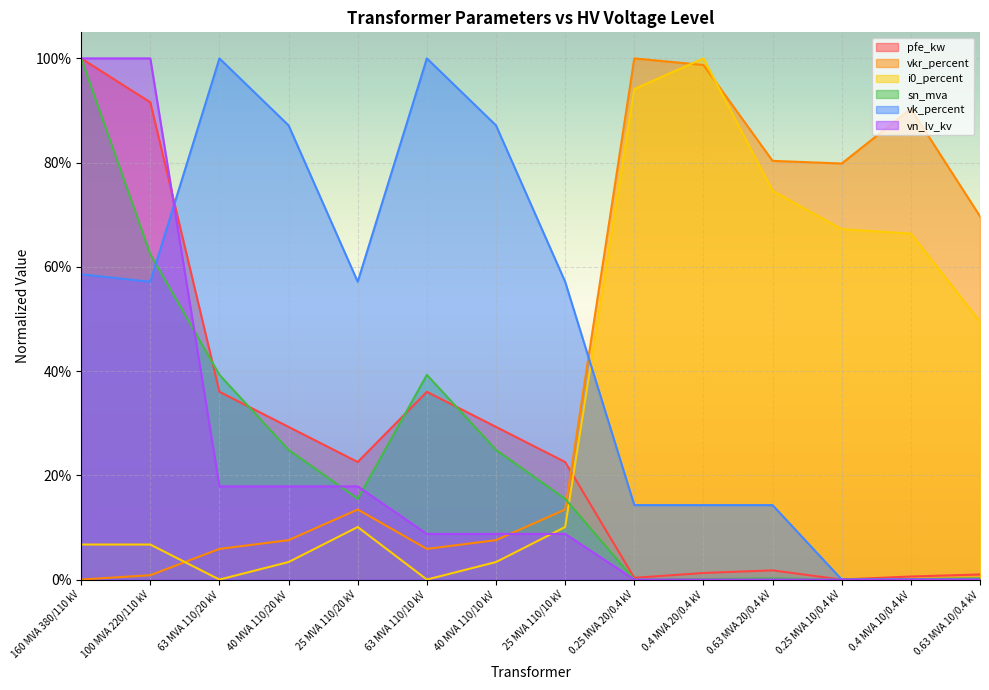

Is the value of vkr_percent at 25 MVA 110/20 kV greater than the value of sn_mva at 0.4 MVA 10/0.4 kV?

Yes